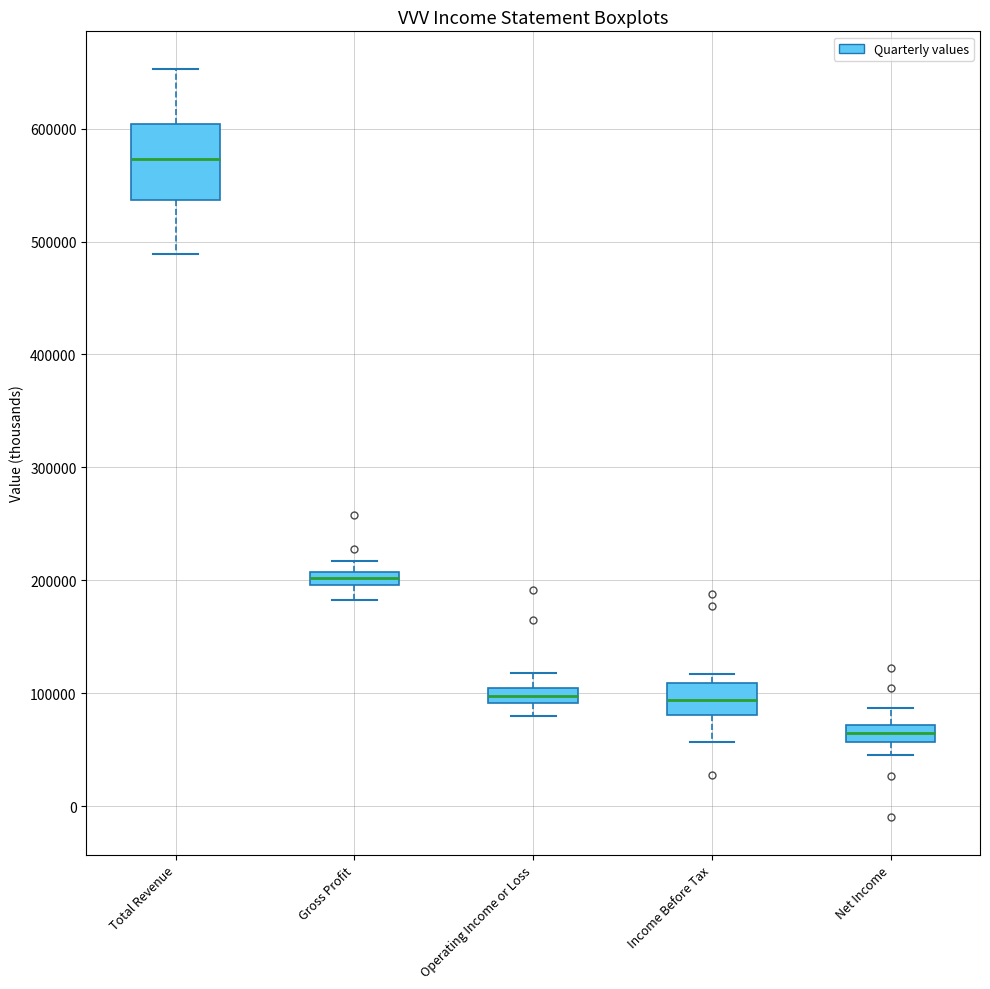

Comparing the boxes themselves (not the whiskers), which one is the tallest?

Total Revenue